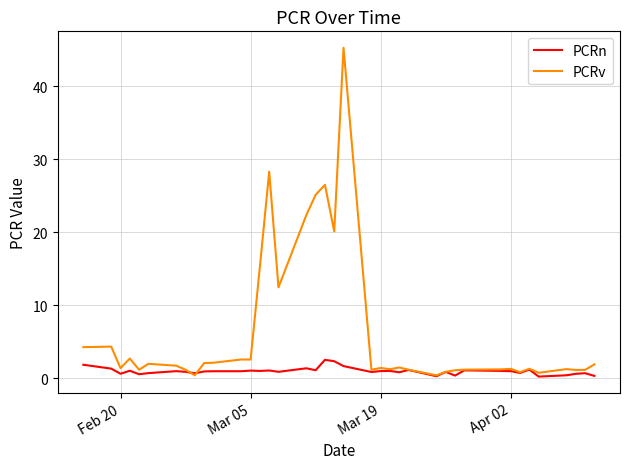

Which series has the widest spread of values?

PCRv